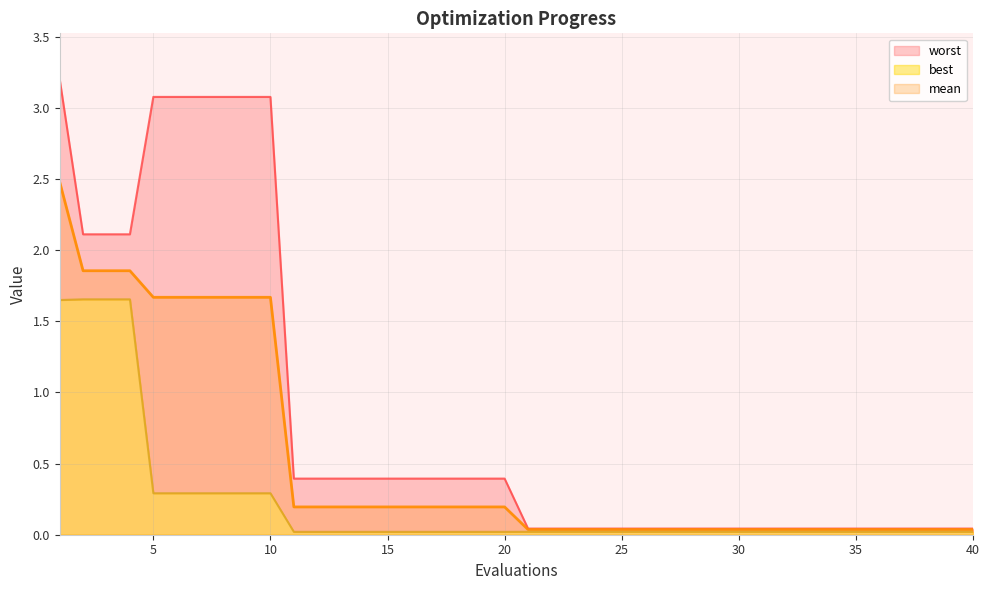

Which label corresponds to the smallest value in the chart?

11